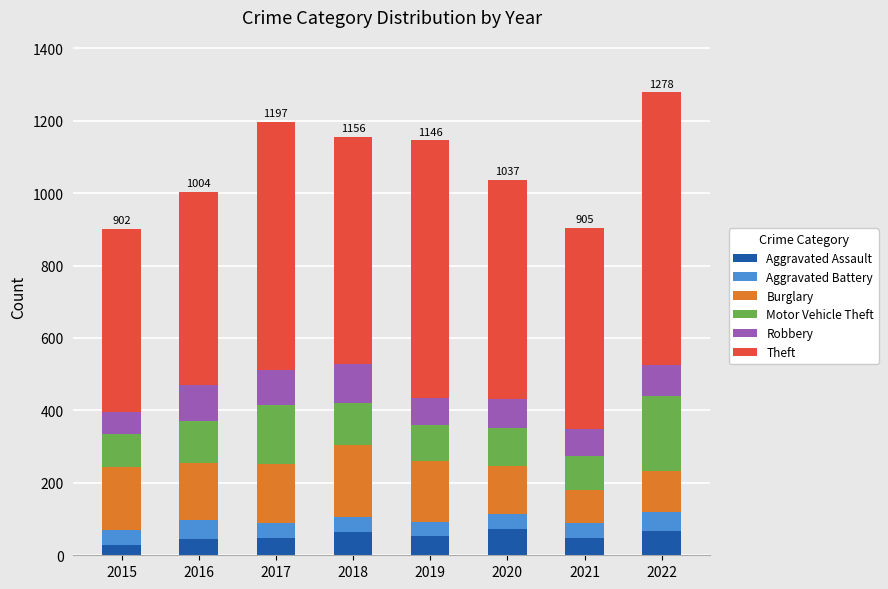

What is the sum of all Aggravated Assault values?

424